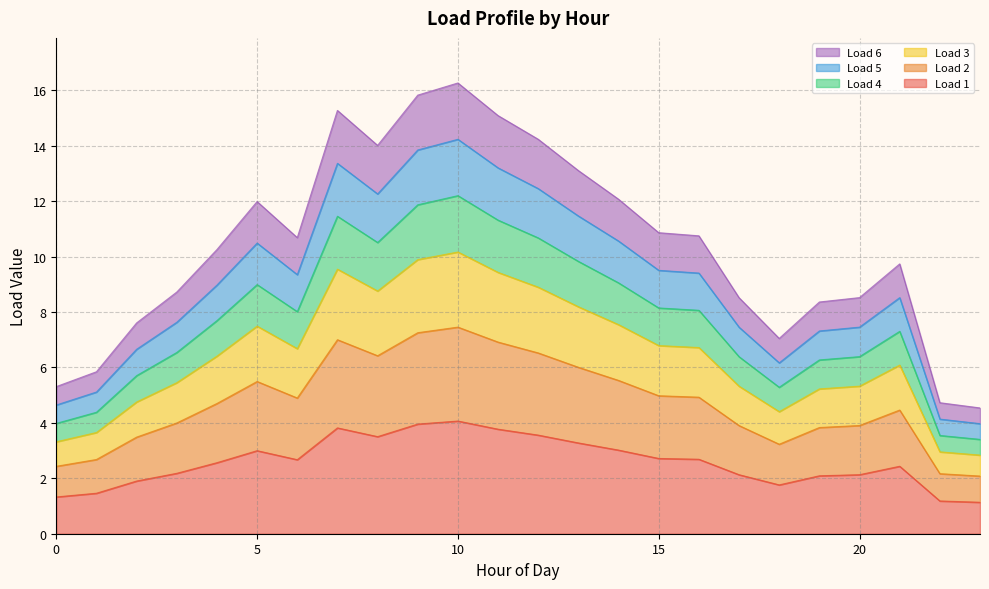

List the labels in order of Load 6 value, smallest first.

23, 22, 0, 1, 18, 2, 19, 17, 20, 3, 21, 4, 6, 16, 15, 5, 14, 13, 8, 12, 11, 7, 9, 10